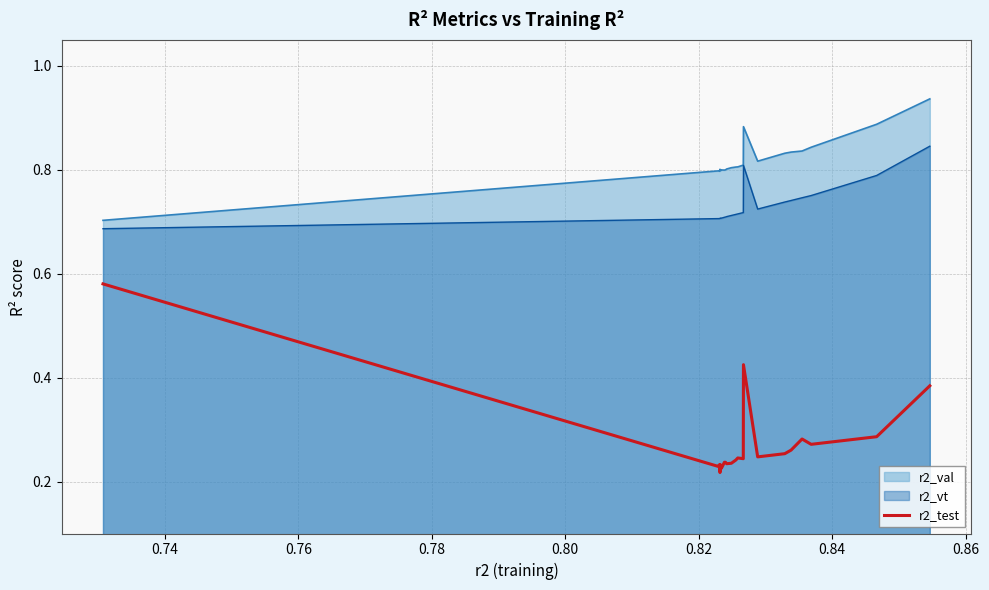

Which series has the largest total across all categories?

r2_val